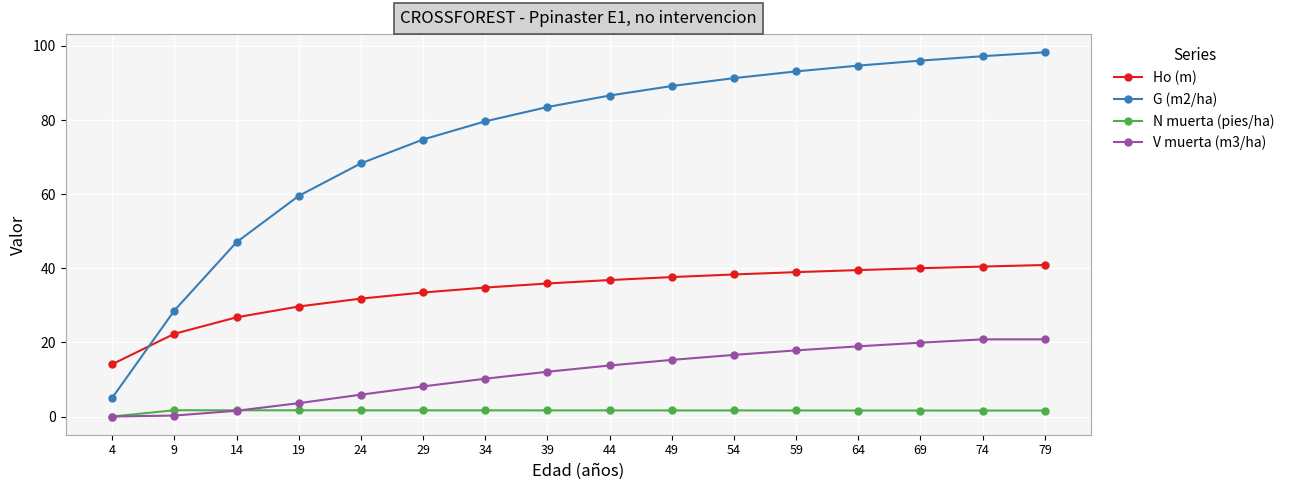

Which series has the largest total across all categories?

G (m2/ha)